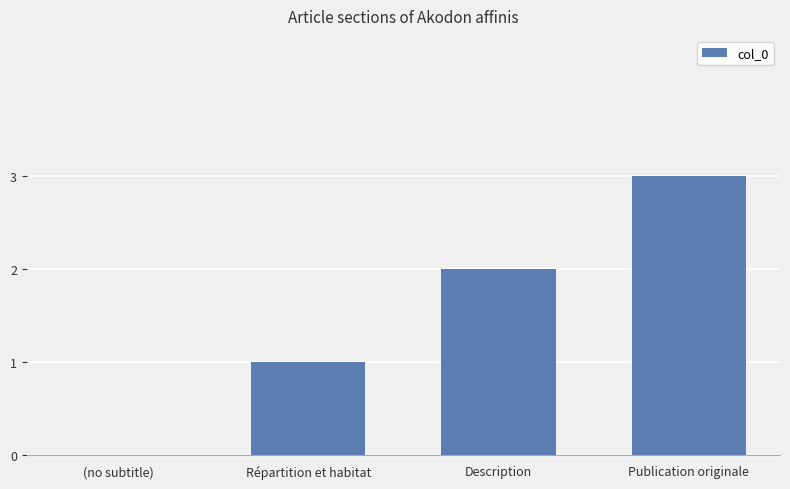

The value at Publication originale is 4. True or false?

False